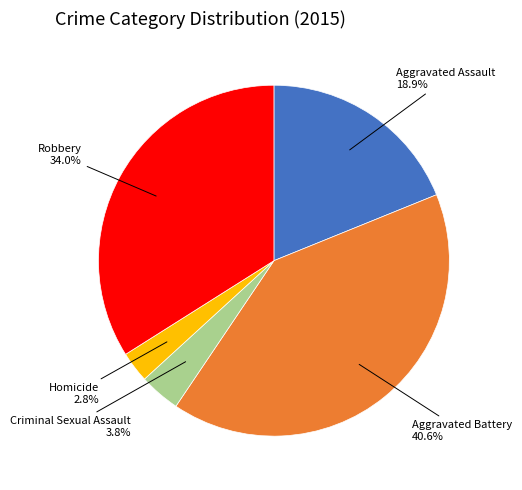

Does any single category account for the majority?

No